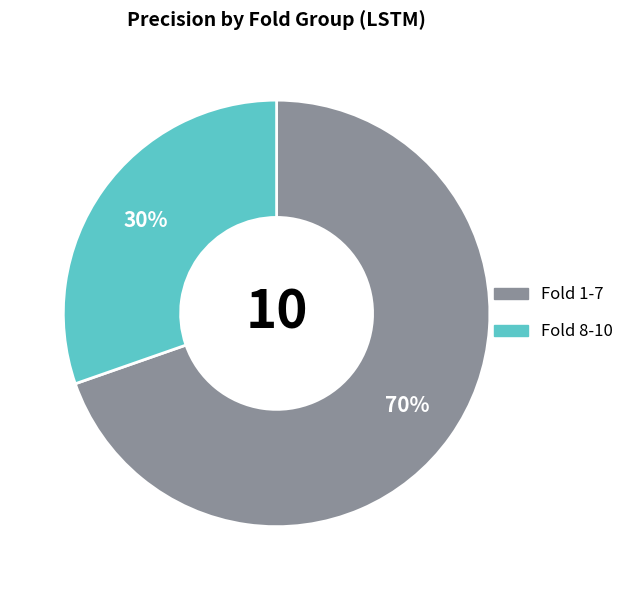

To the nearest percent, what is the average slice percentage?

50%